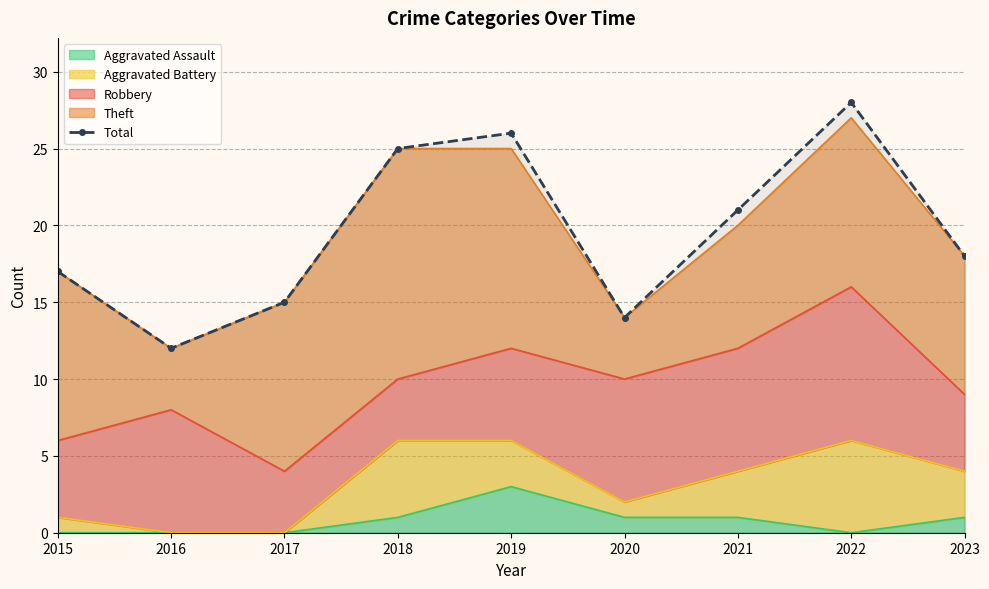

What is the minimum value shown in the chart?

12